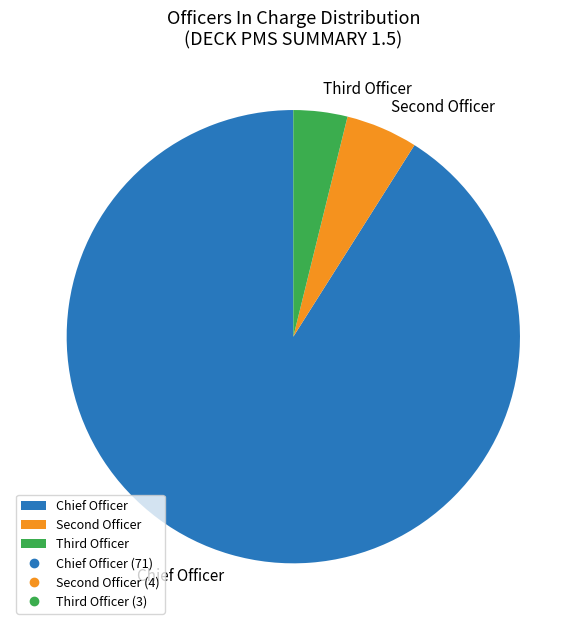

Rank the categories by value from highest to lowest.

Chief Officer, Second Officer, Third Officer